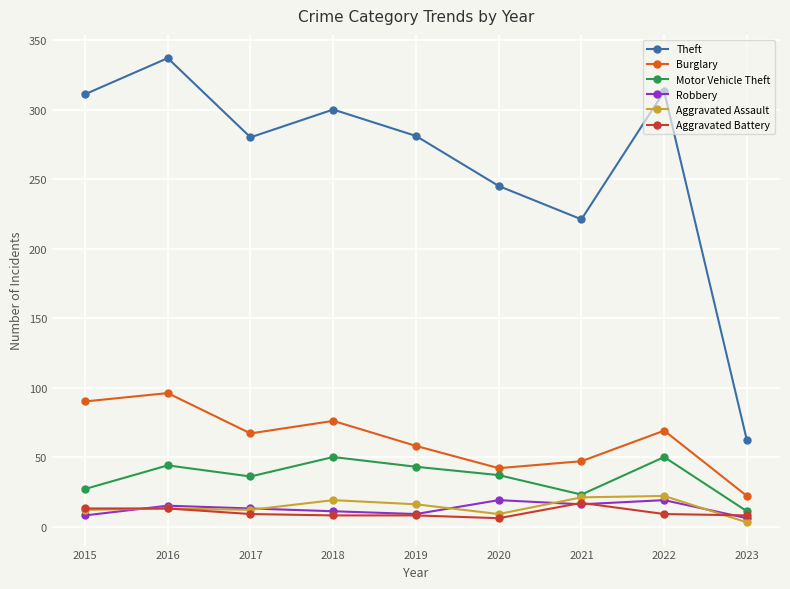

What are all the series names shown in the legend?

Theft, Burglary, Motor Vehicle Theft, Robbery, Aggravated Assault, Aggravated Battery